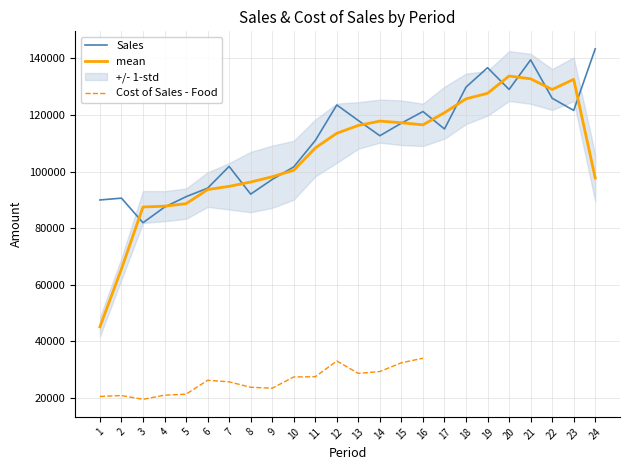

What is the change in value from 2 to 23?

+30986